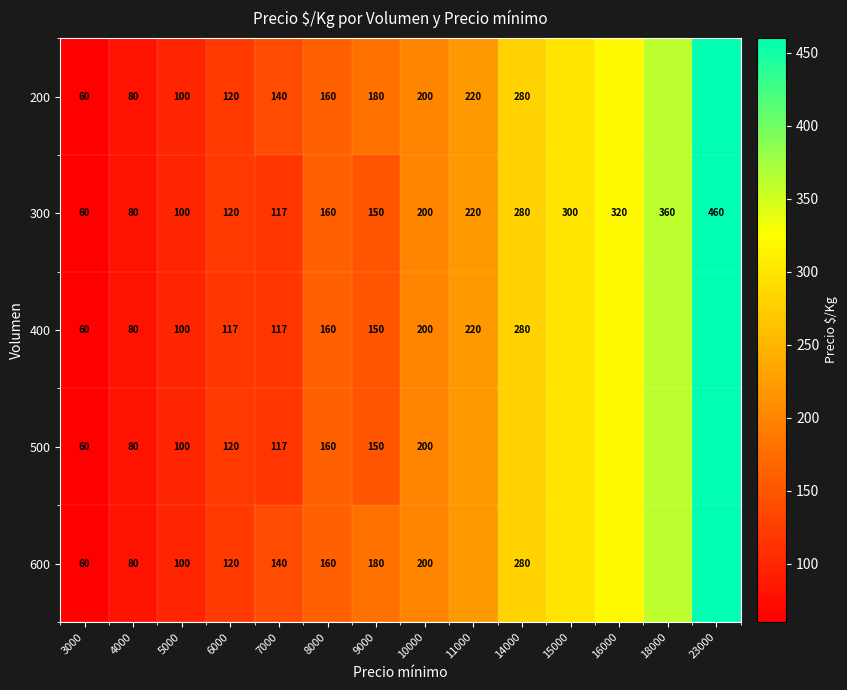

True or false: 300 has a value of 29 at 5000.

False